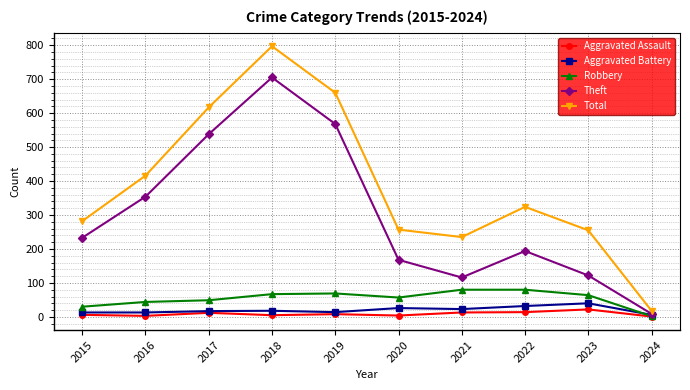

True or false: Robbery has a value of 64 at 2023.

True